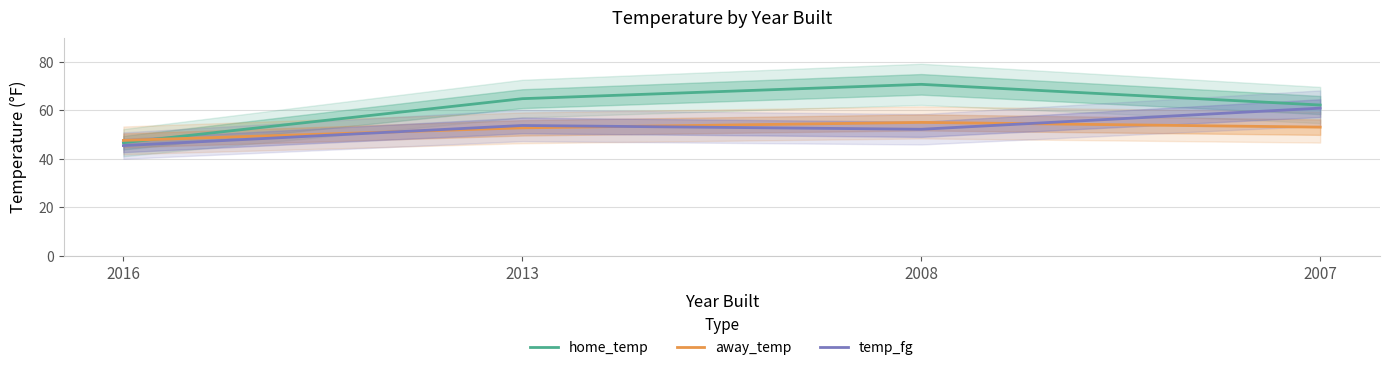

The away_temp series shows 89.4 at 2007. True or false?

False